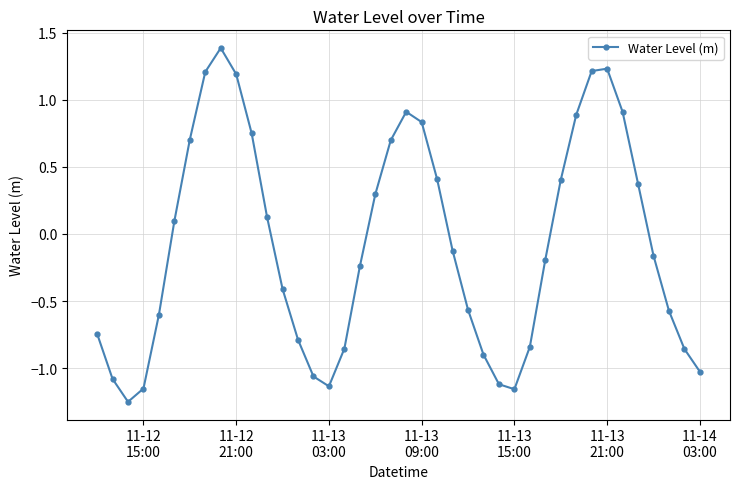

What is the difference between the second highest and second lowest values?

2.4